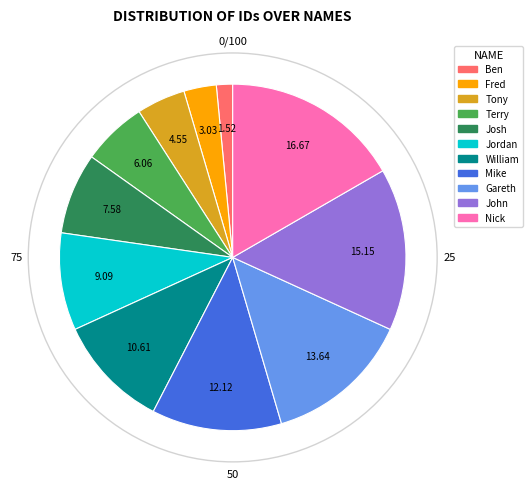

Rank the categories by value from highest to lowest.

Nick, John, Gareth, Mike, William, Jordan, Josh, Terry, Tony, Fred, Ben